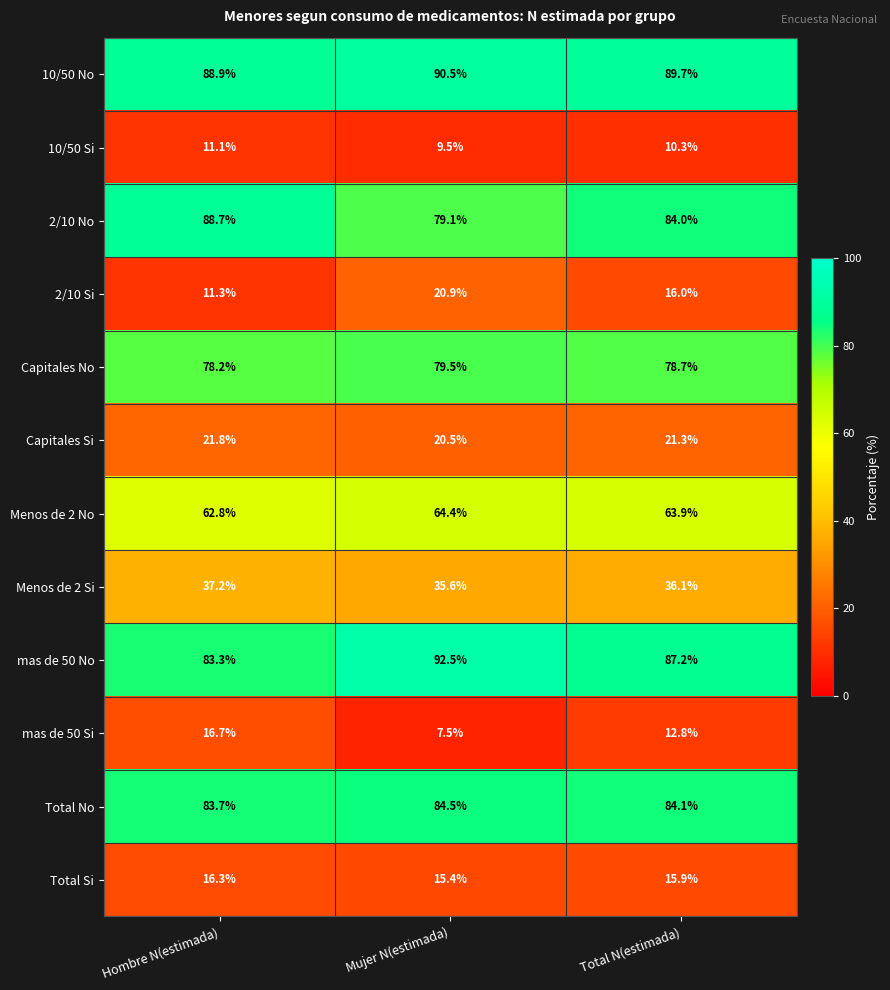

Which series has the largest total across all categories?

10/50 No